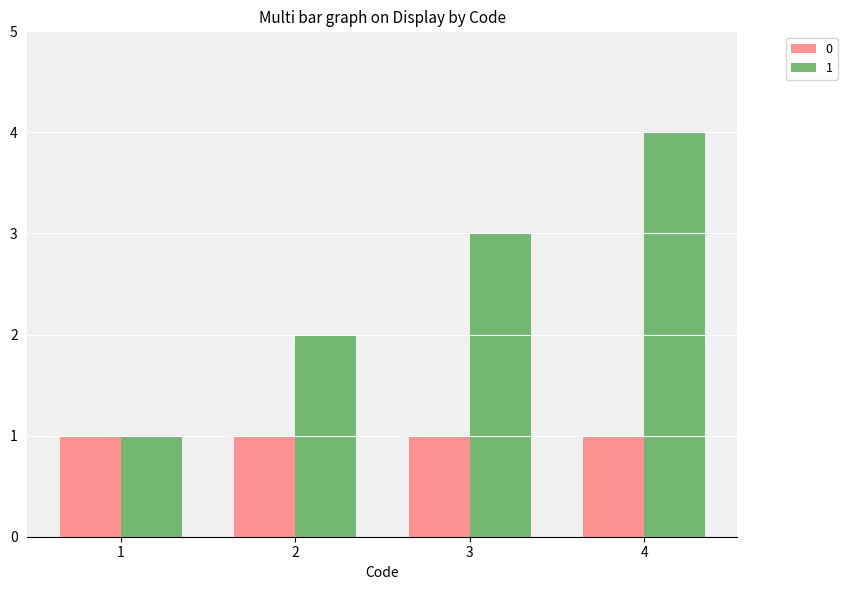

The value of 0 at 4 is 1. True or false?

True